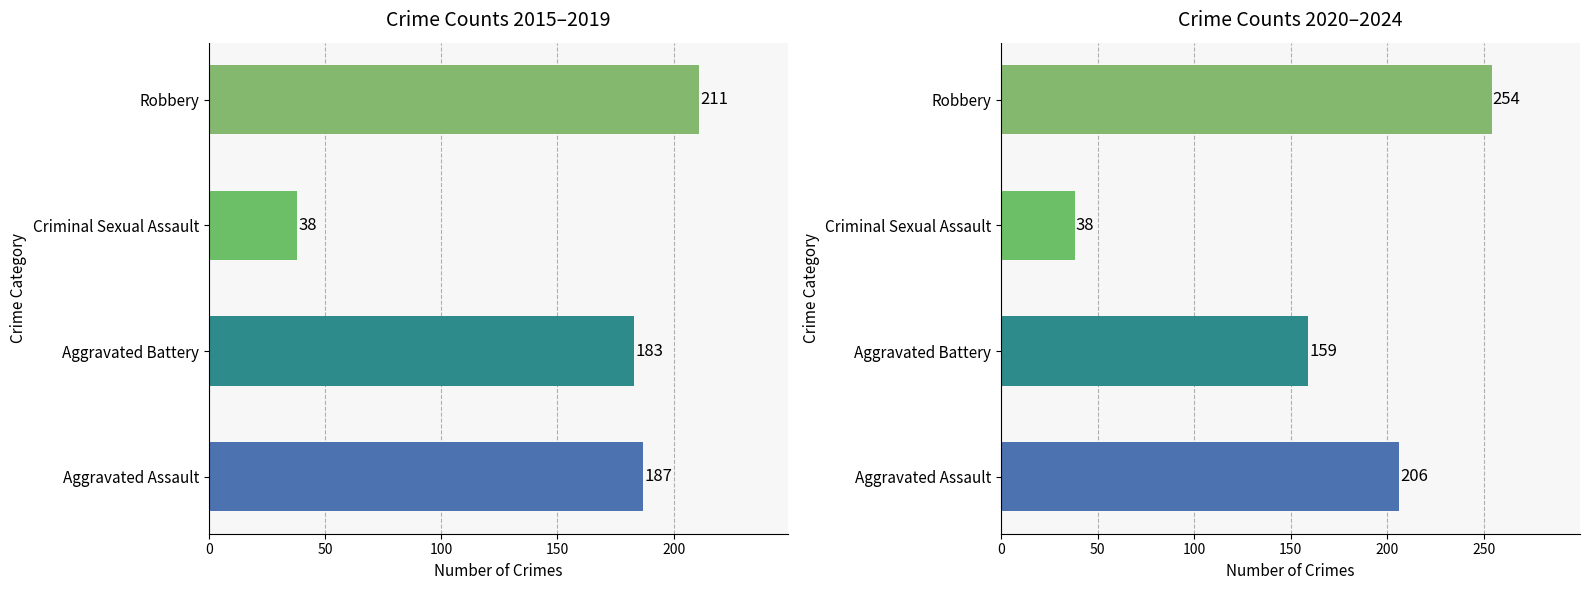

True or false: Criminal Sexual Assault has a value of 1 at 2020.

False